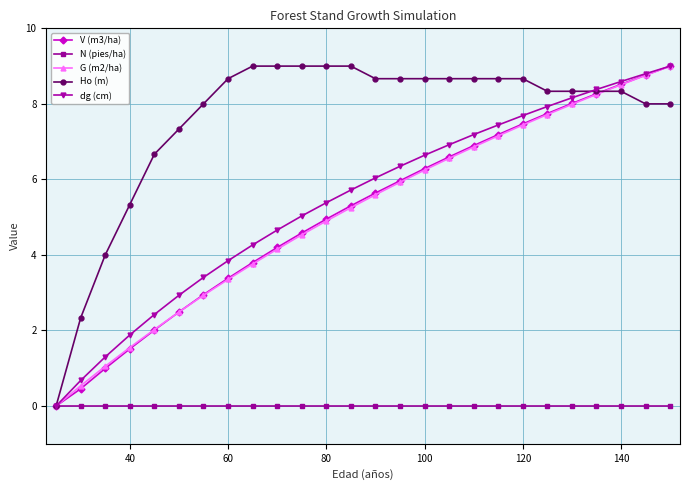

Reading right to left, extract all data points from this chart.

V (m3/ha): 9.0	8.8	8.5	8.3	8.0	7.7	7.5	7.2	6.9	6.6	6.3	6.0	5.6	5.3	4.9	4.6	4.2	3.8	3.4	2.9	2.5	2.0	1.5	1.0	0.5	0.0
N (pies/ha): 0.0	0.0	0.0	0.0	0.0	0.0	0.0	0.0	0.0	0.0	0.0	0.0	0.0	0.0	0.0	0.0	0.0	0.0	0.0	0.0	0.0	0.0	0.0	0.0	0.0	0.0
G (m2/ha): 9.0	8.8	8.5	8.3	8.0	7.7	7.4	7.2	6.9	6.6	6.2	5.9	5.6	5.3	4.9	4.5	4.2	3.8	3.4	2.9	2.5	2.0	1.5	1.1	0.5	0.0
Ho (m): 8.0	8.0	8.3	8.3	8.3	8.3	8.7	8.7	8.7	8.7	8.7	8.7	8.7	9.0	9.0	9.0	9.0	9.0	8.7	8.0	7.3	6.7	5.3	4.0	2.3	0.0
dg (cm): 9.0	8.8	8.6	8.4	8.2	7.9	7.7	7.4	7.2	6.9	6.6	6.3	6.0	5.7	5.4	5.0	4.7	4.3	3.8	3.4	2.9	2.4	1.9	1.3	0.7	0.0